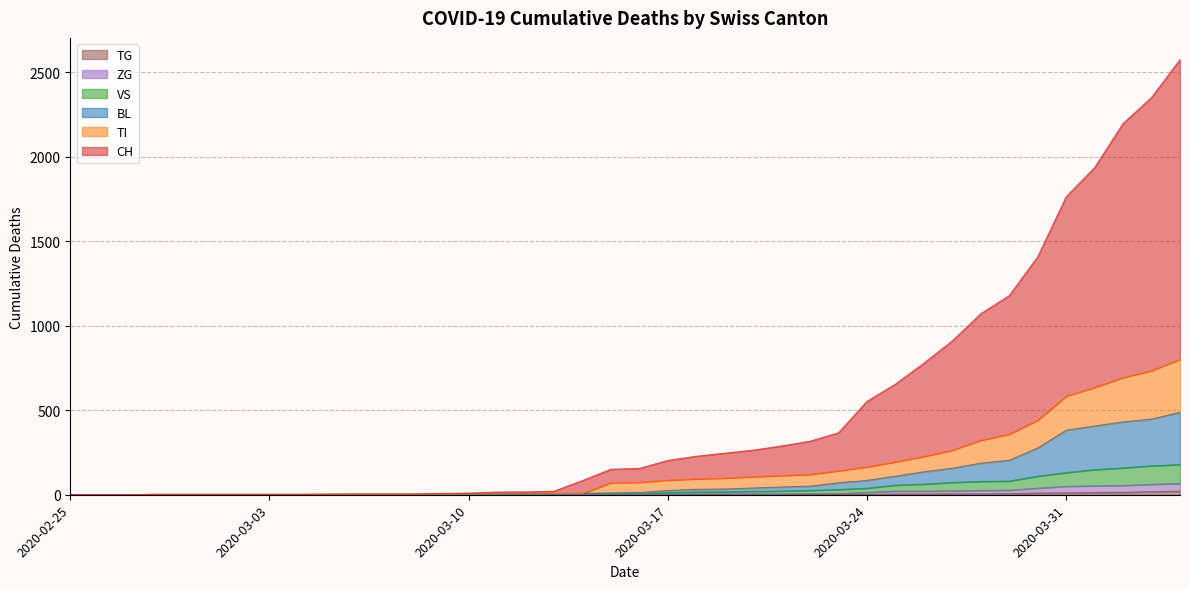

The value of CH at 2020-02-26 is 1589. True or false?

False